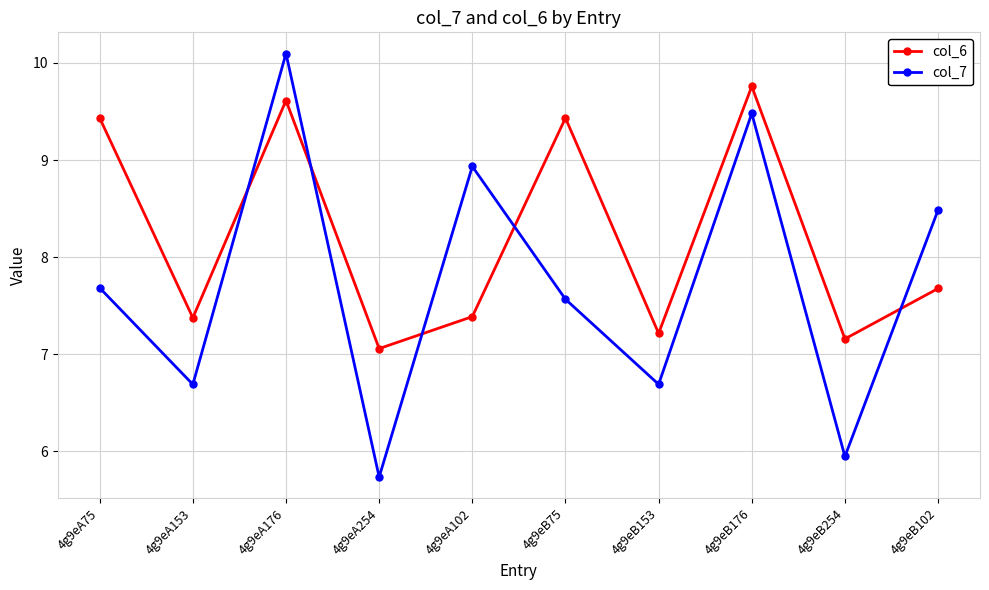

What is the difference between the maximum and minimum values in the col_6 series?

2.7